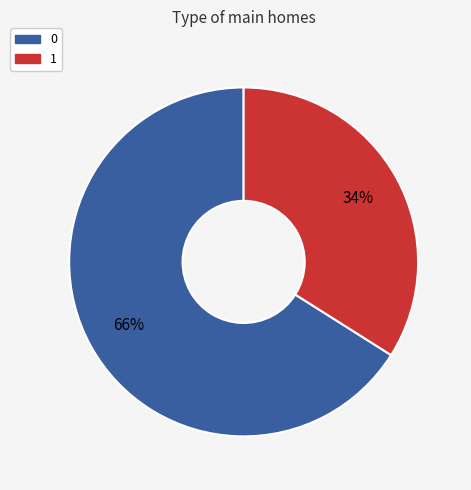

How many segments does this pie chart have?

2